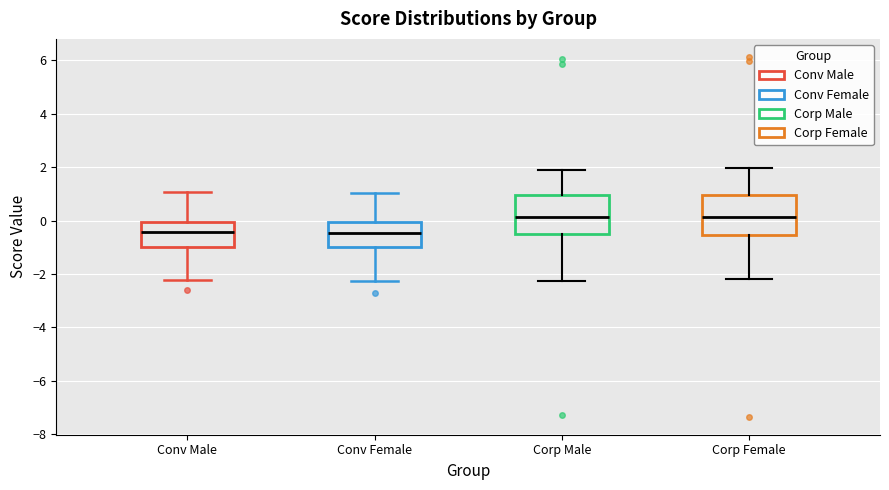

Reading left to right, transcribe this box plot: for each box, give where its median line is, the range the box spans, and where its two whiskers end, as read against the y-axis. The values are not printed on the chart, so give them approximately, as read against the axis.

Conv Male: median -0.4, box -1.0 to 0.0, whiskers -2.2 to 1.0
Conv Female: median -0.4, box -1.0 to 0.0, whiskers -2.2 to 1.0
Corp Male: median 0.2, box -0.4 to 1.0, whiskers -2.2 to 1.8
Corp Female: median 0.2, box -0.6 to 1.0, whiskers -2.2 to 2.0